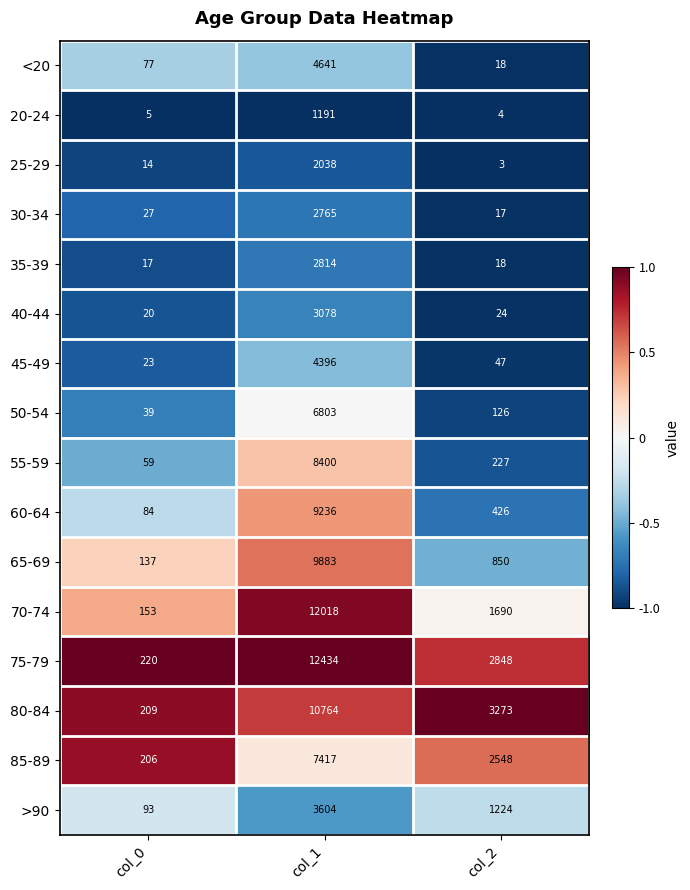

Count the number of data series in this chart.

16